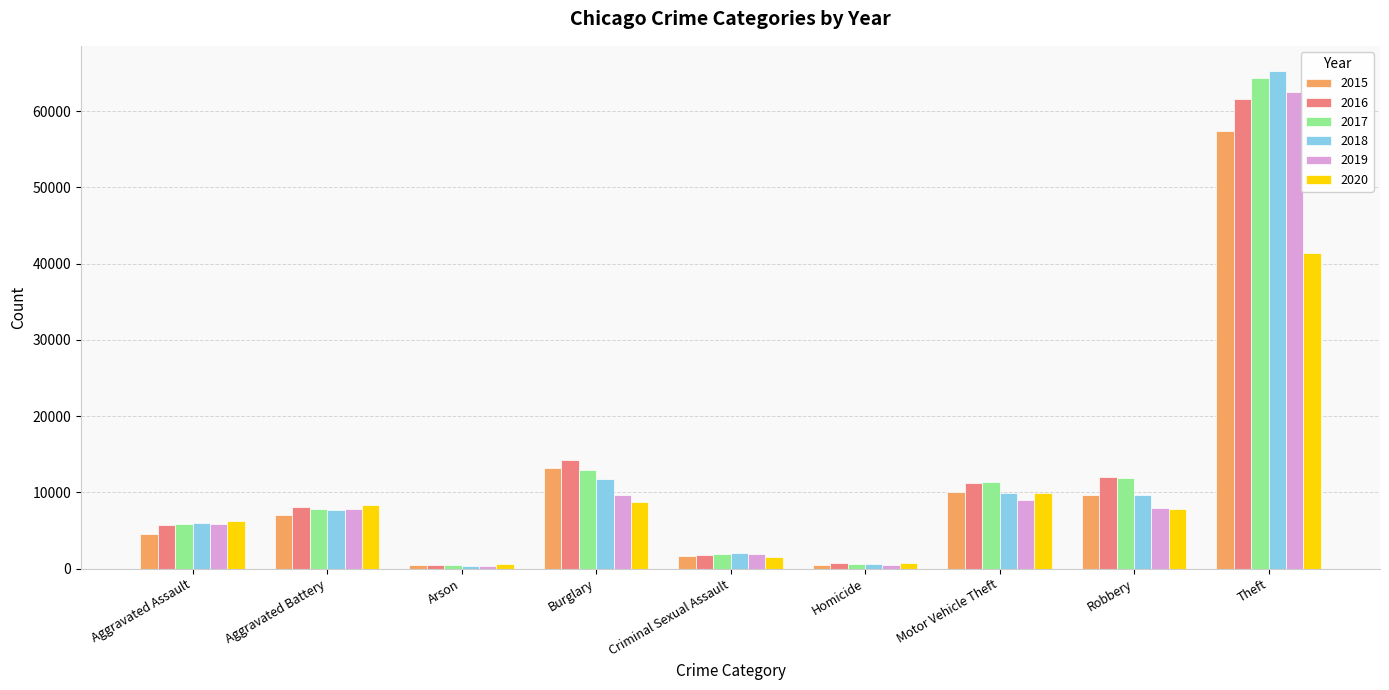

True or false: 2017 has a value of 19887 at Motor Vehicle Theft.

False